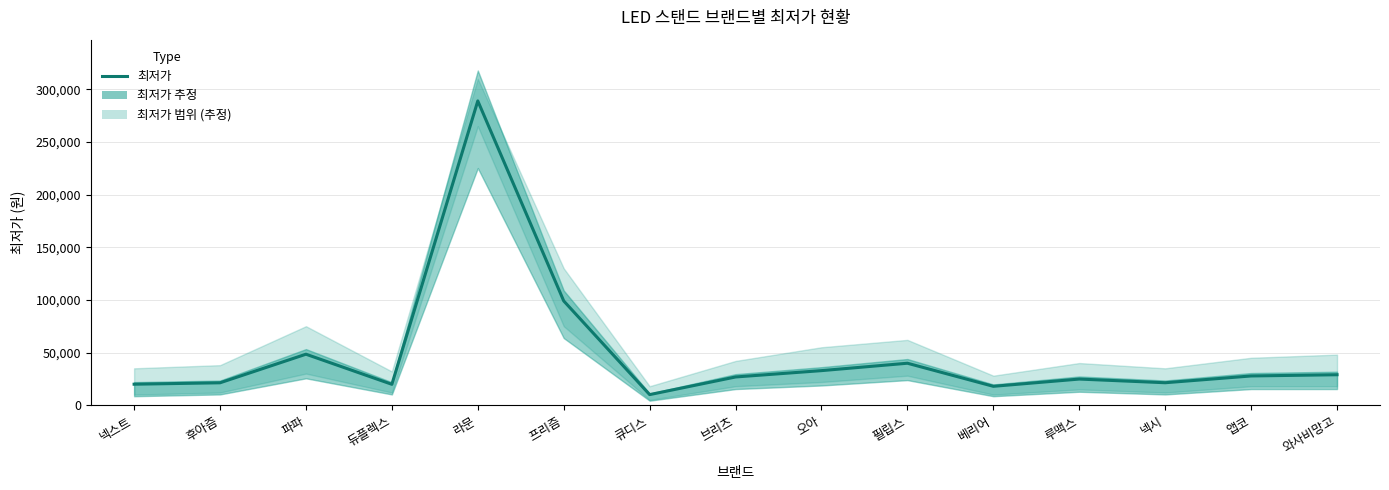

List the labels in order of value, smallest first.

큐디스, 베리어, 듀플렉스, 넥스트, 후아즘, 넥시, 루맥스, 브리츠, 앱코, 와사비망고, 오아, 필립스, 파파, 프리즘, 라문